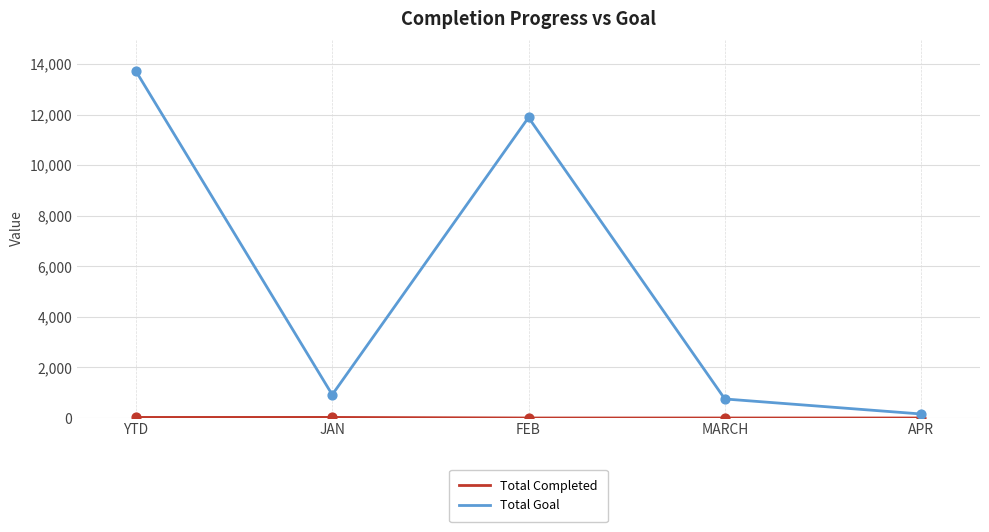

At how many categories does at least one series exceed 2770?

2